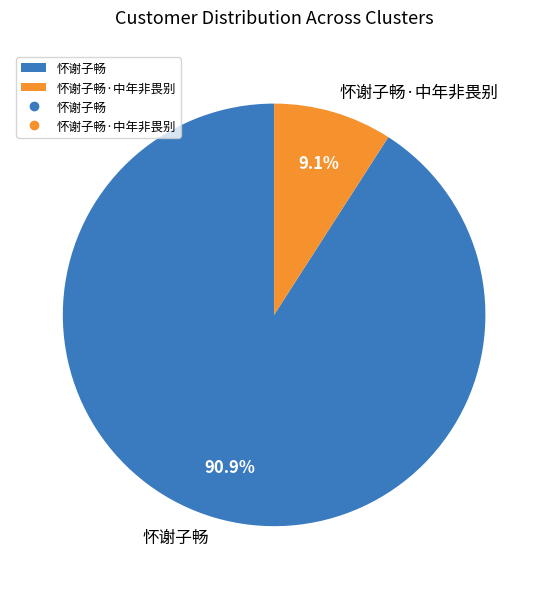

Which category has the biggest portion of the pie?

怀谢子畅